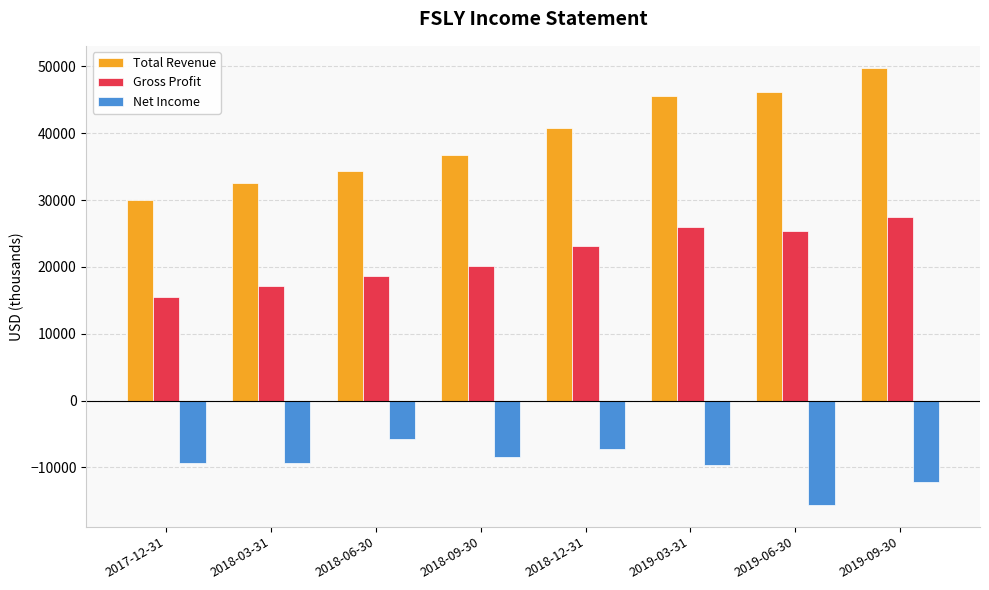

The Total Revenue series shows 49700 at 2018-03-31. True or false?

False